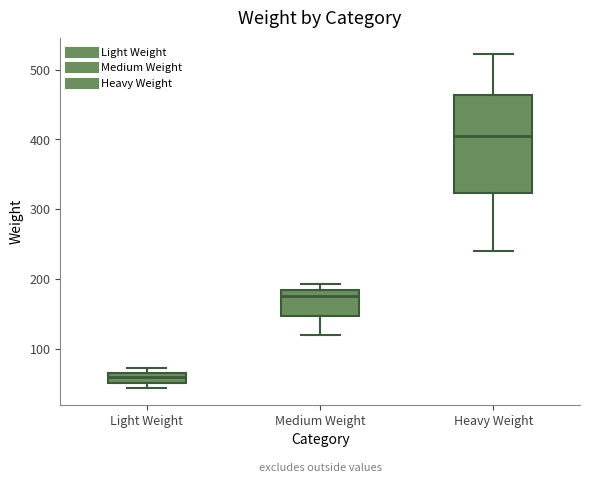

Where does the lower whisker of the box for Heavy Weight end on the y-axis? The values are not printed on the chart, so give them approximately, as read against the axis.

240